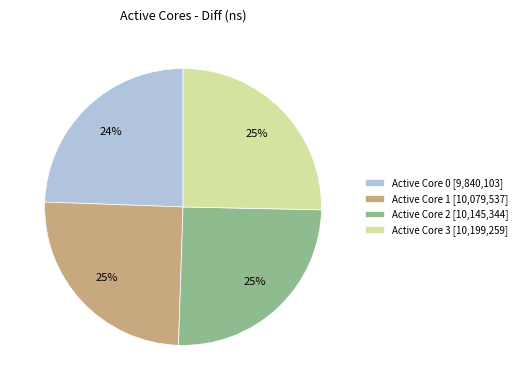

Count the number of slices in the pie.

4